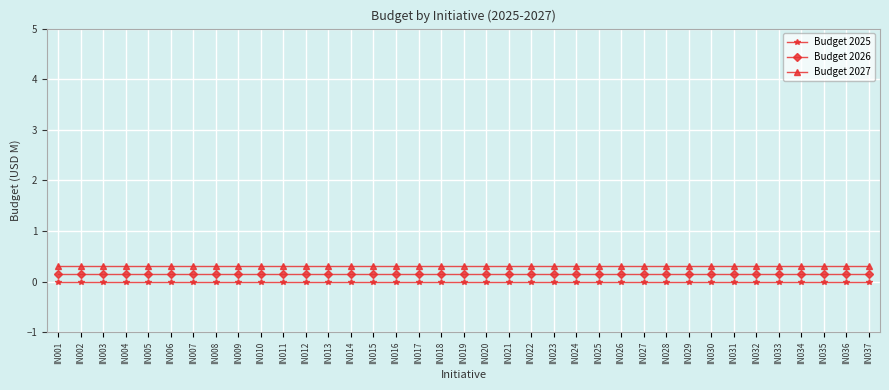

Does the chart display data point markers on the line(s)?

Yes